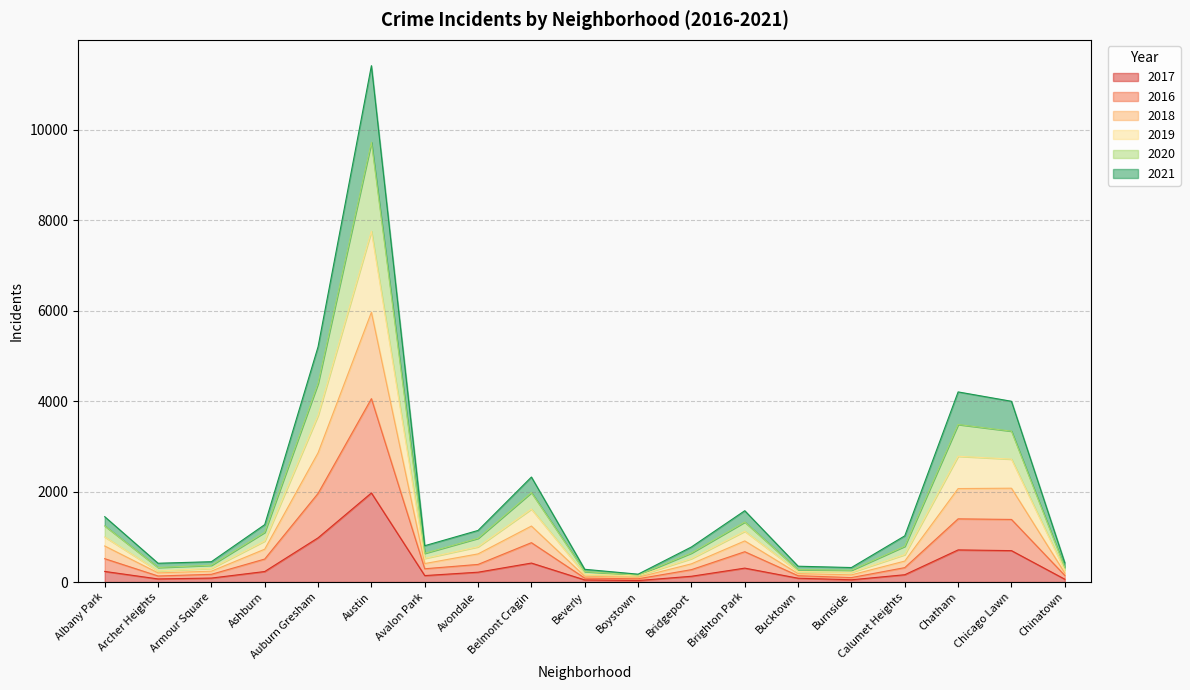

What is the total value across all series at Chatham?

4206